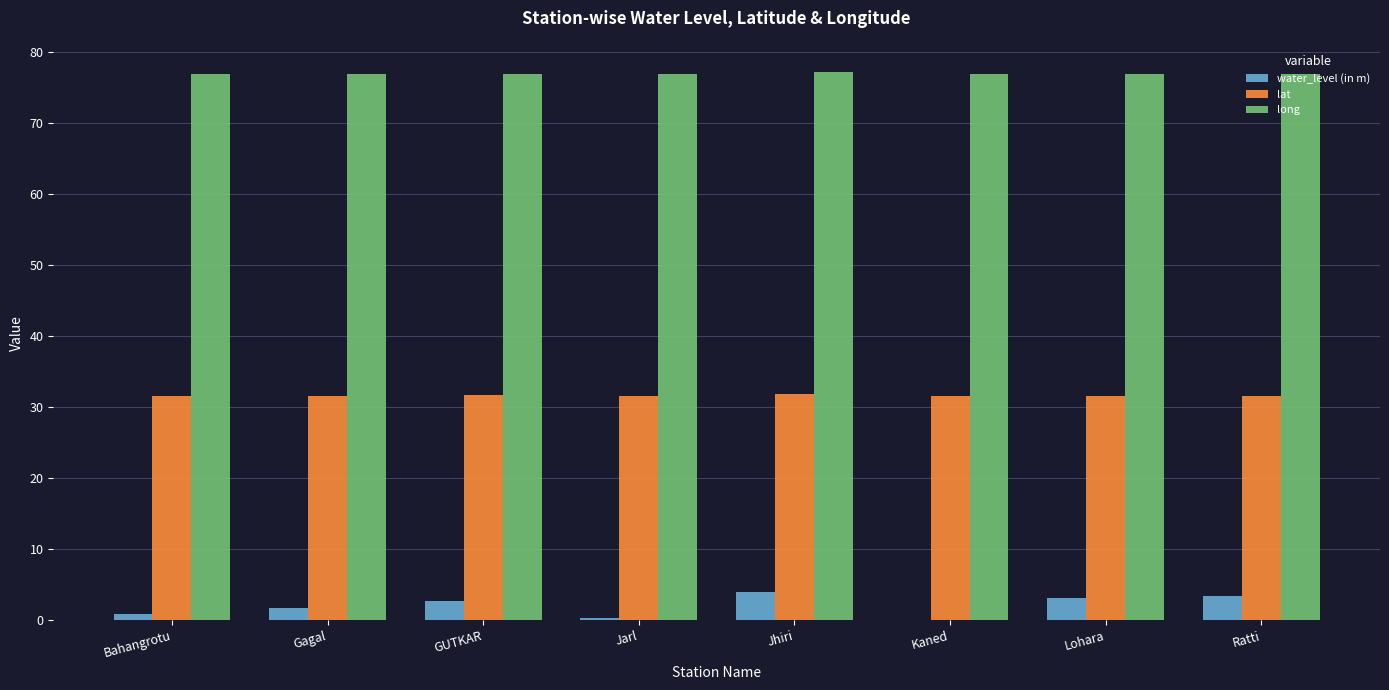

How many categories are shown in the chart?

8